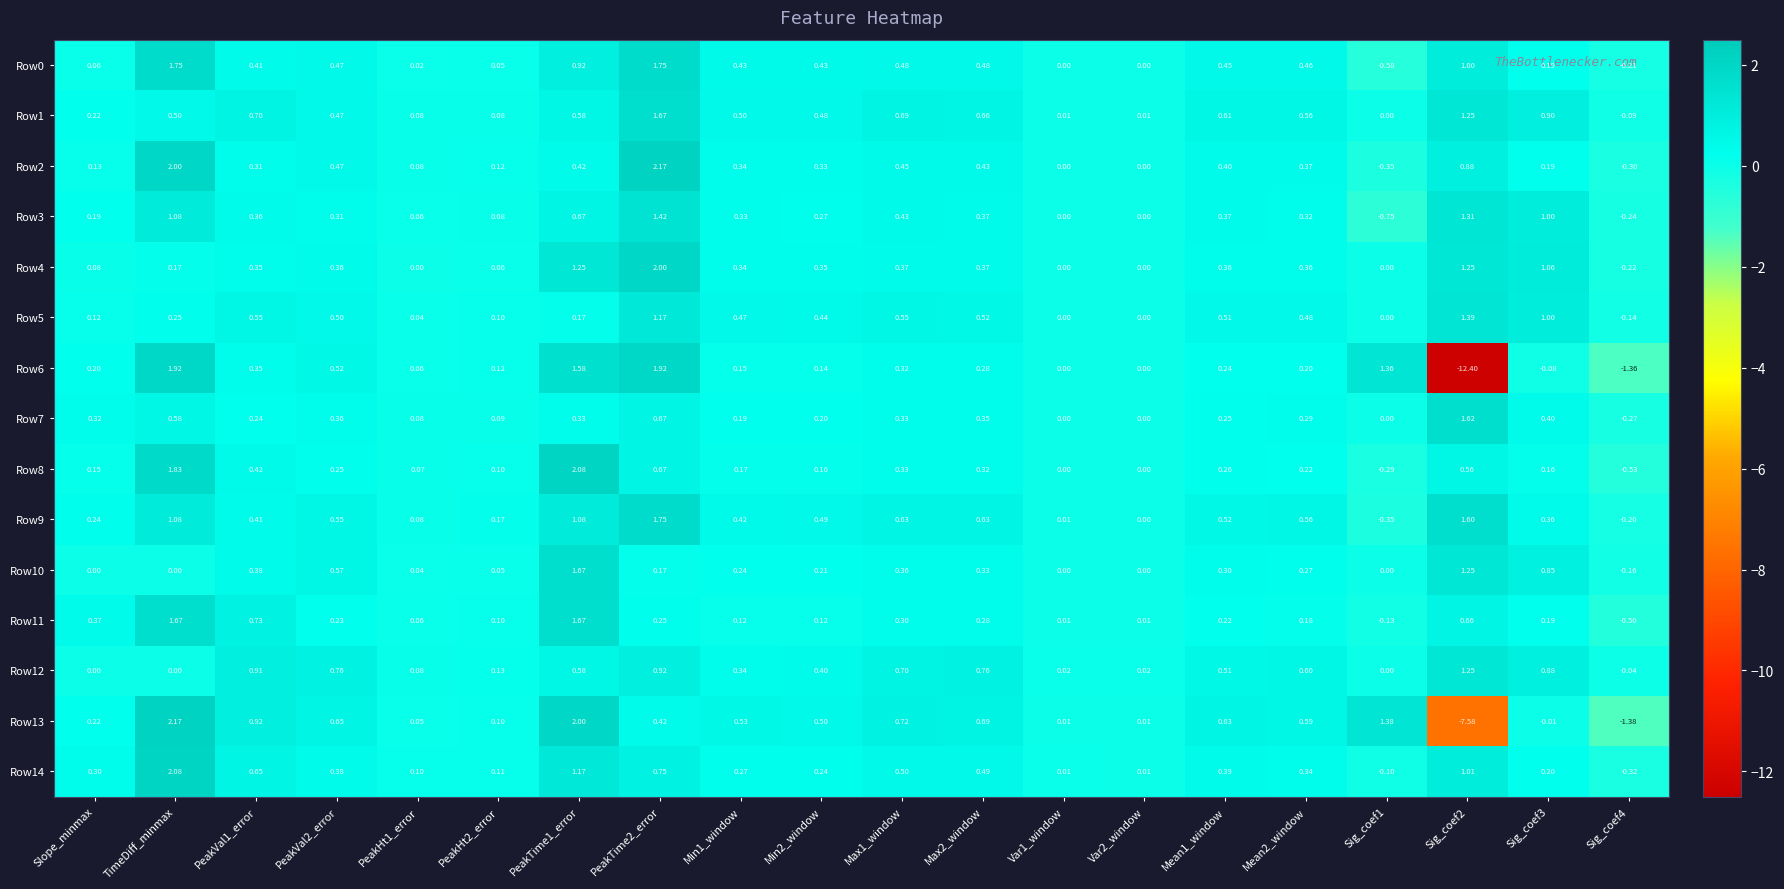

At which label does Row8 first exceed 0?

Slope_minmax